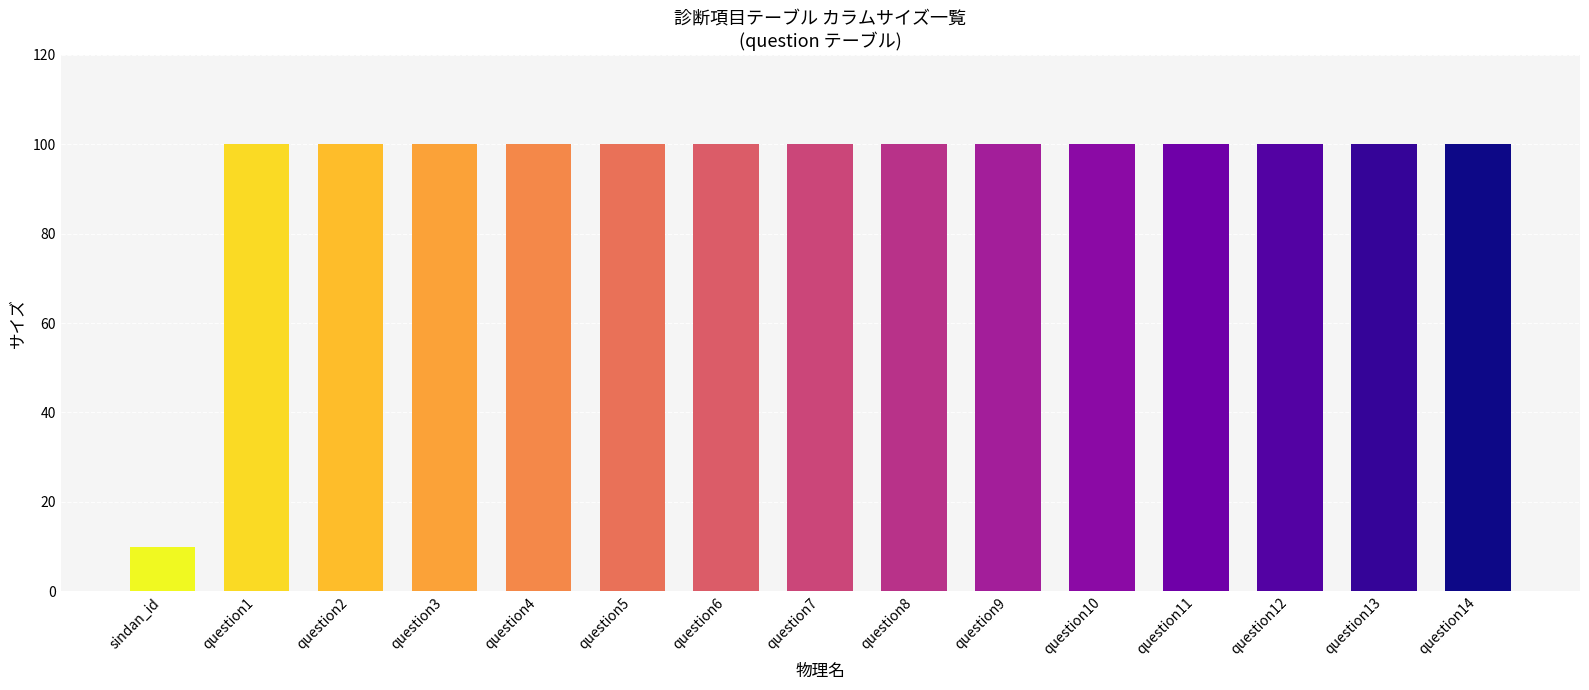

What is the greatest value displayed?

100